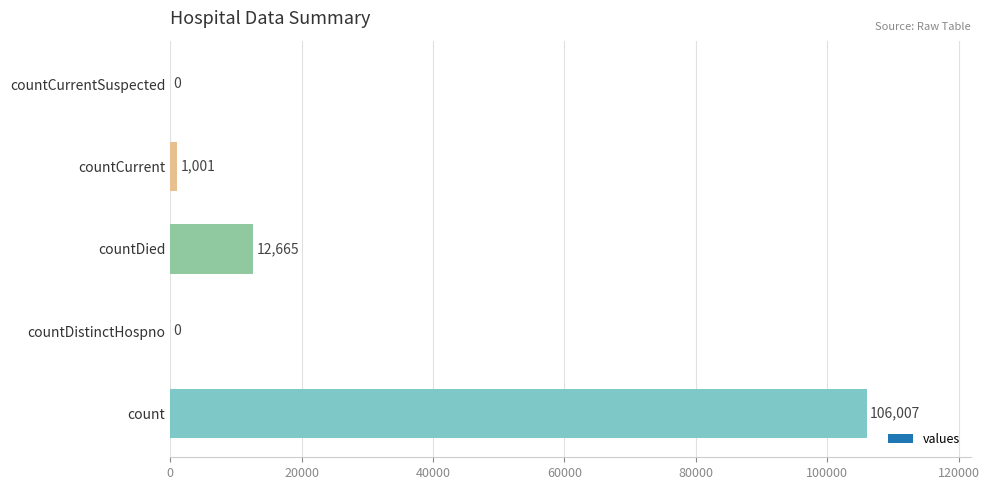

Is it true that the value at countDistinctHospno is 0?

True